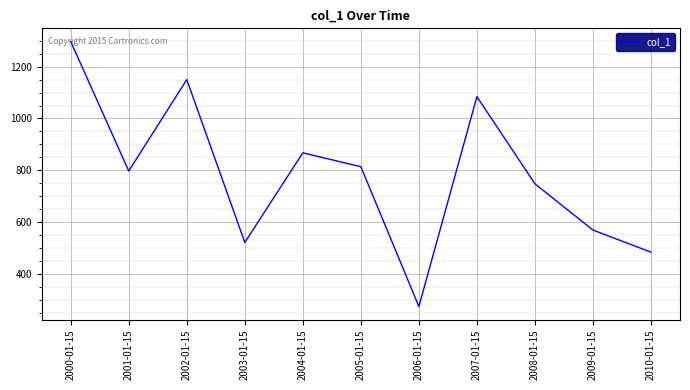

Rank the categories by value from highest to lowest.

2000-01-15, 2002-01-15, 2007-01-15, 2004-01-15, 2005-01-15, 2001-01-15, 2008-01-15, 2009-01-15, 2003-01-15, 2010-01-15, 2006-01-15